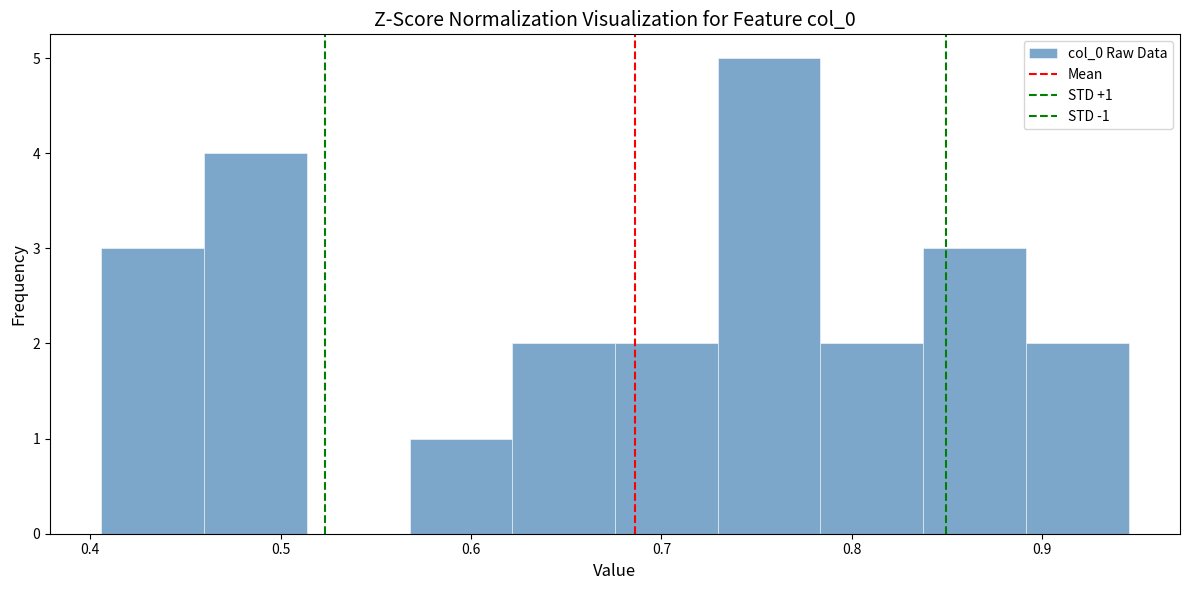

Which range on the x-axis has the tallest bar?

0.73 to 0.78